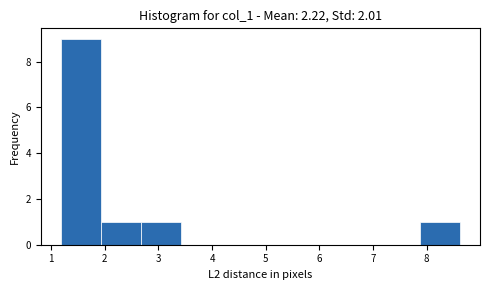

Reading left to right, transcribe this chart: for each bar, give the range it covers on the x-axis and its height. Neither the bar edges nor the heights are printed on the chart, so give them approximately, as read against the axes.

1.2 to 1.9: 9
1.9 to 2.7: 1
2.7 to 3.4: 1
3.4 to 4.2: 0
4.2 to 4.9: 0
4.9 to 5.6: 0
5.6 to 6.4: 0
6.4 to 7.1: 0
7.1 to 7.9: 0
7.9 to 8.6: 1